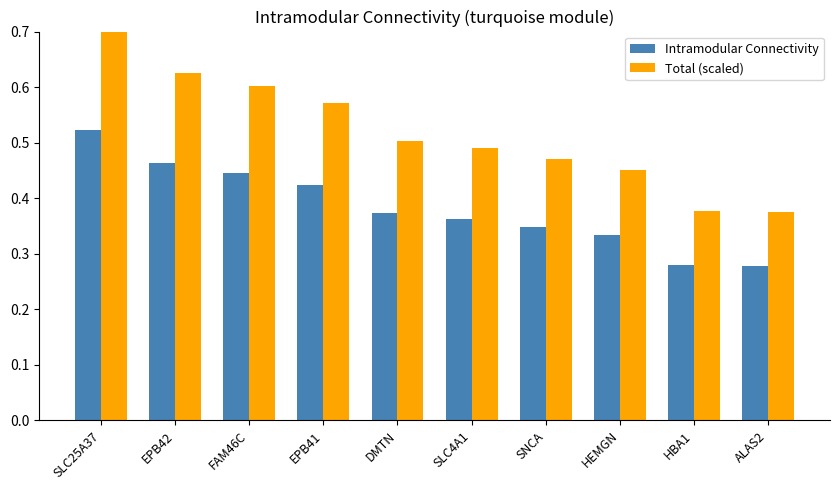

At which label does Total (scaled) reach its peak?

SLC25A37